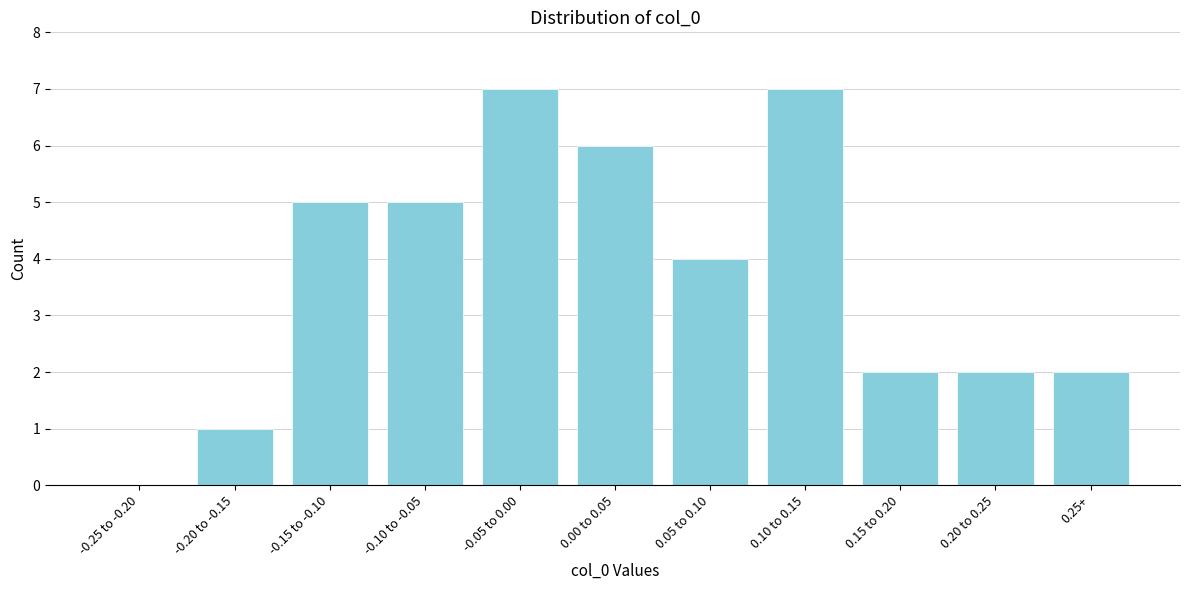

Reading left to right, extract all data points from this chart.

-0.25 to -0.20=0	-0.20 to -0.15=1	-0.15 to -0.10=5	-0.10 to -0.05=5	-0.05 to 0.00=7	0.00 to 0.05=6	0.05 to 0.10=4	0.10 to 0.15=7	0.15 to 0.20=2	0.20 to 0.25=2	0.25+=2